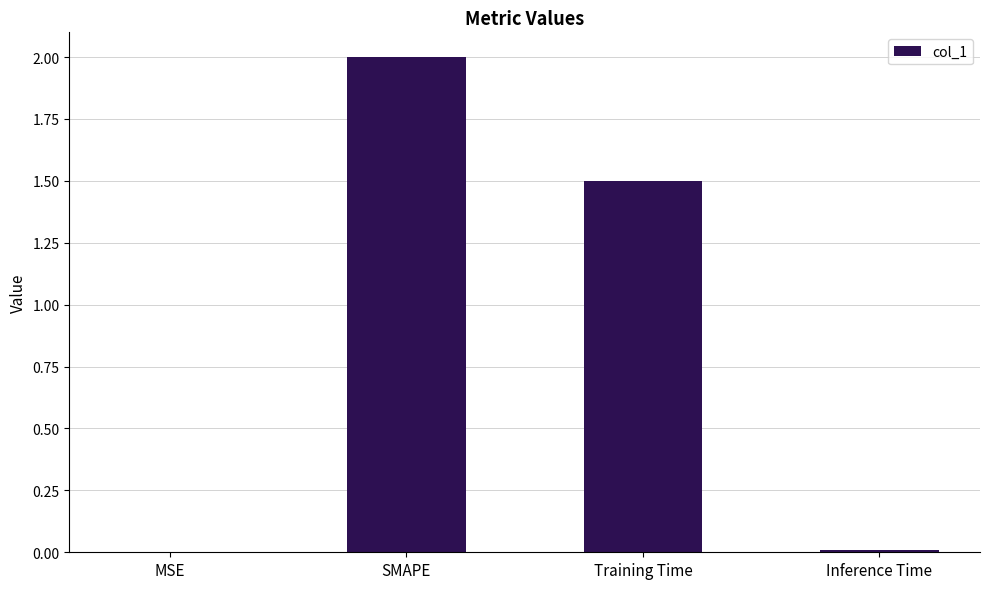

What is the sum of the values at Inference Time and SMAPE?

2.0